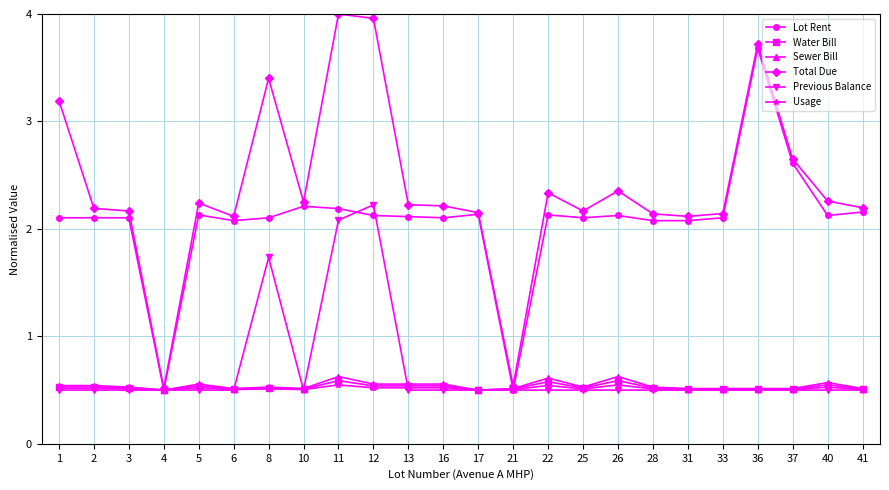

What is the highest value of the Lot Rent series?

3.7